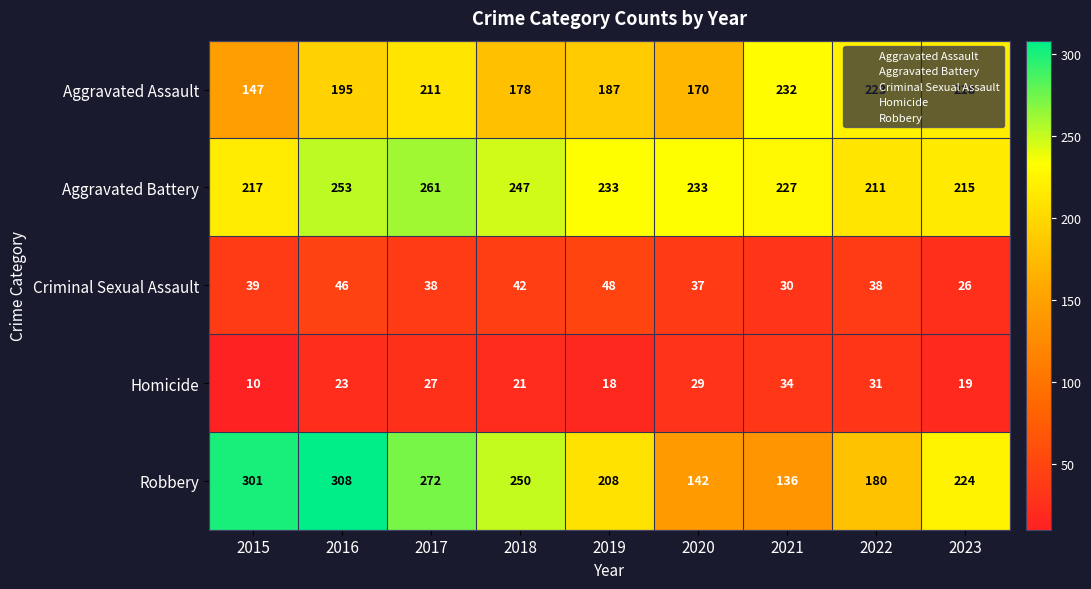

The Homicide series shows 10 at 2015. True or false?

True